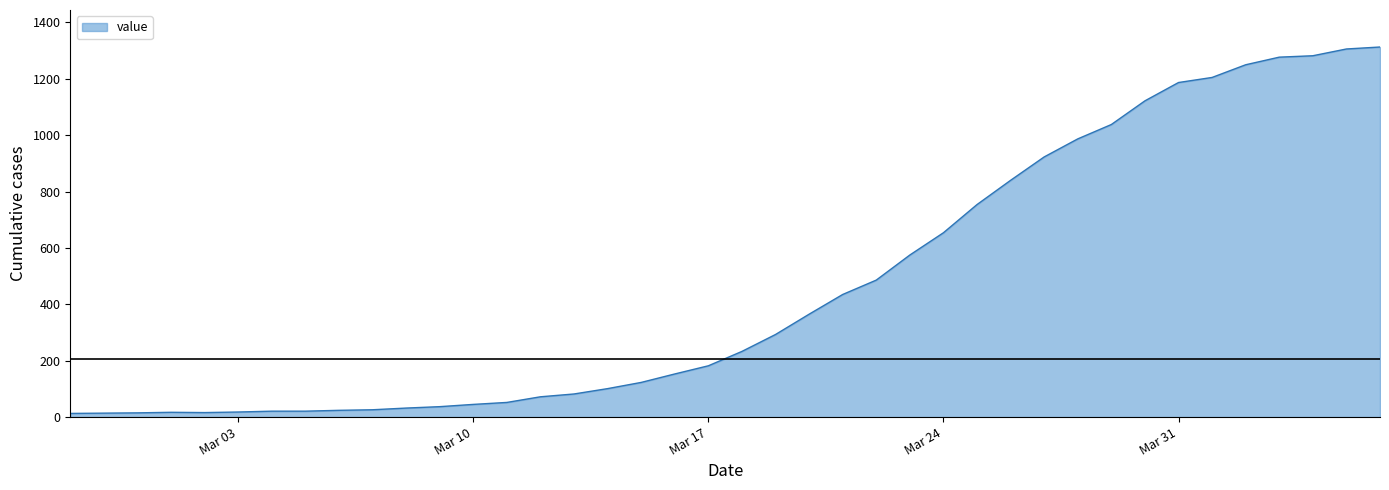

What is the greatest value displayed?

1313